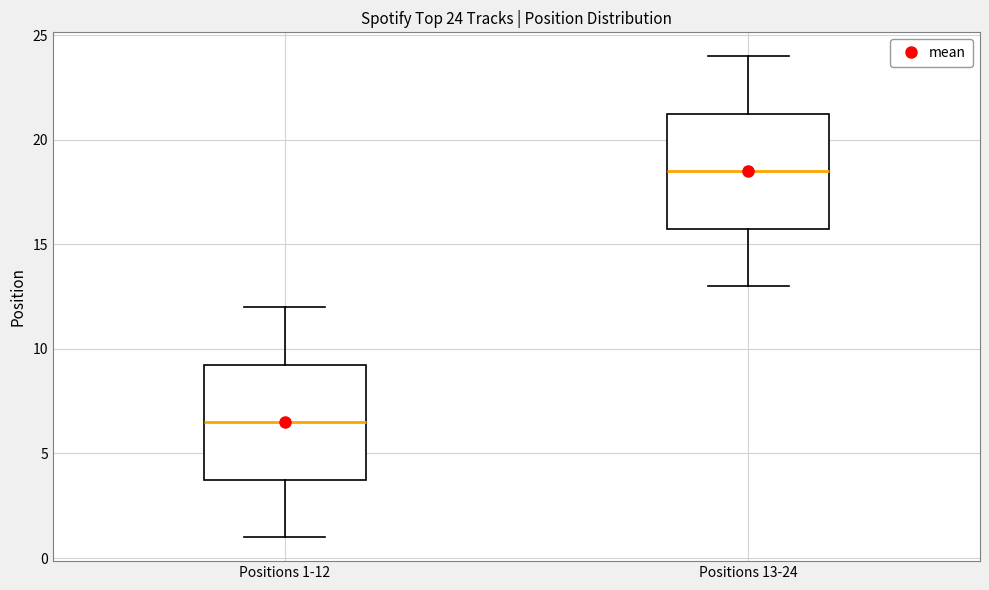

Which box has the lowest median line?

Positions 1-12